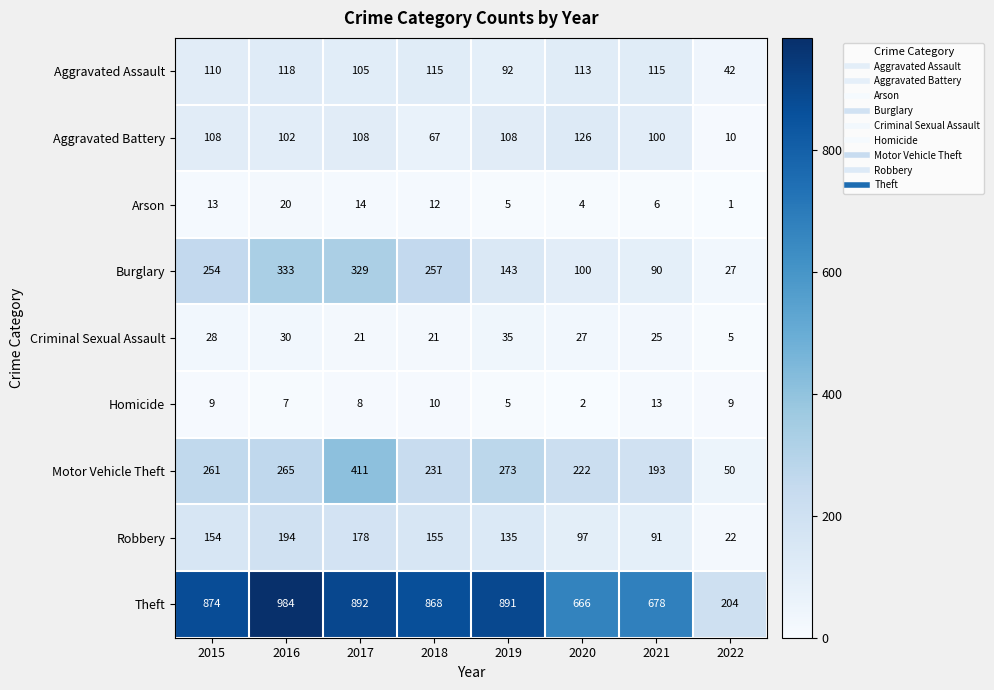

Which category has the highest value across all series?

2016